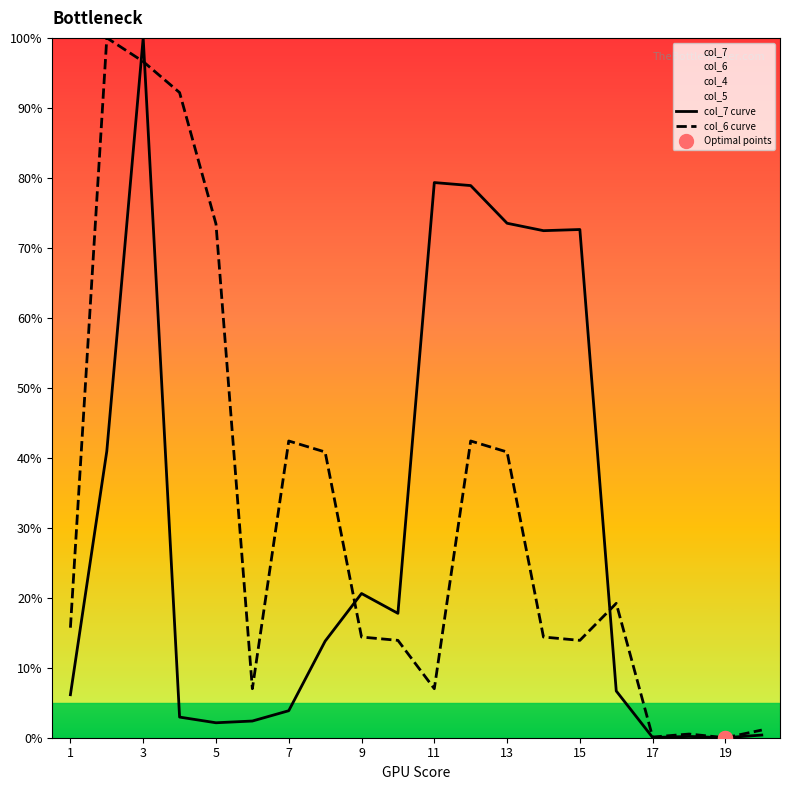

Which series reaches the minimum Y coordinate?

col_7